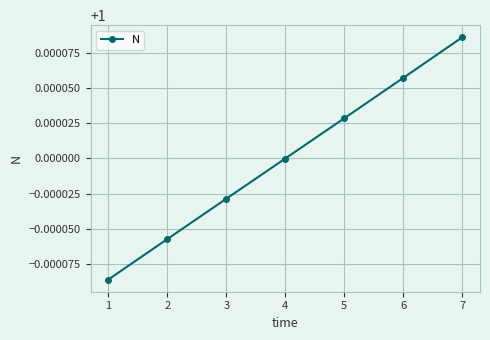

Is it true that the value at 5 is 1.6?

False